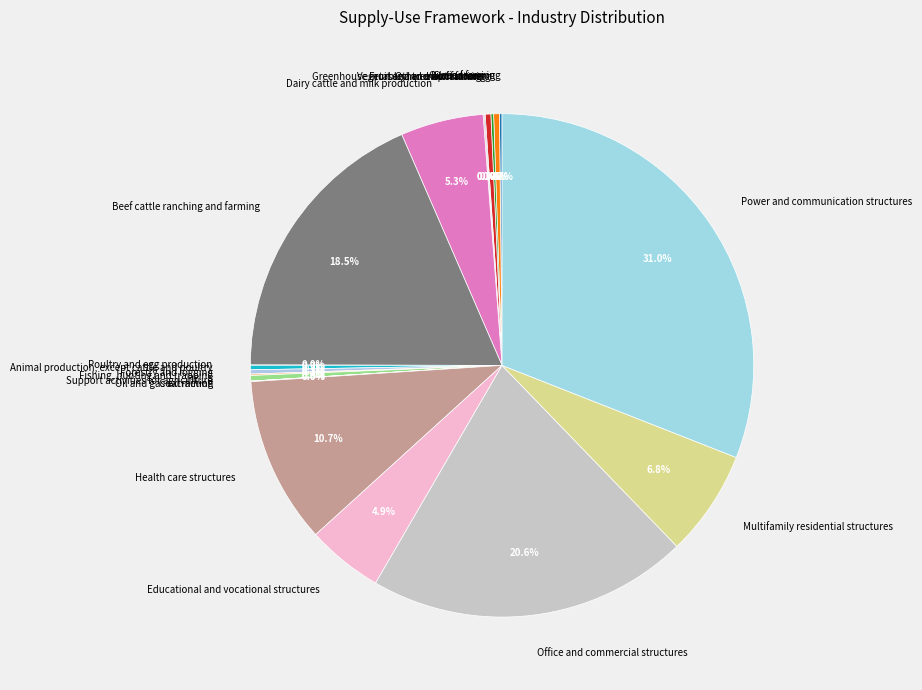

How much of the chart is everything except Support activities for agriculture?

99.6%